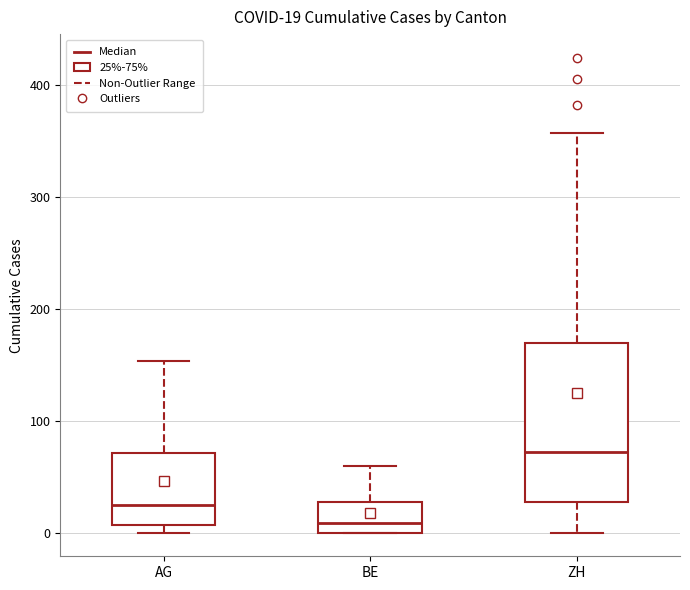

Which box is the tallest, from its lower edge to its upper edge?

ZH